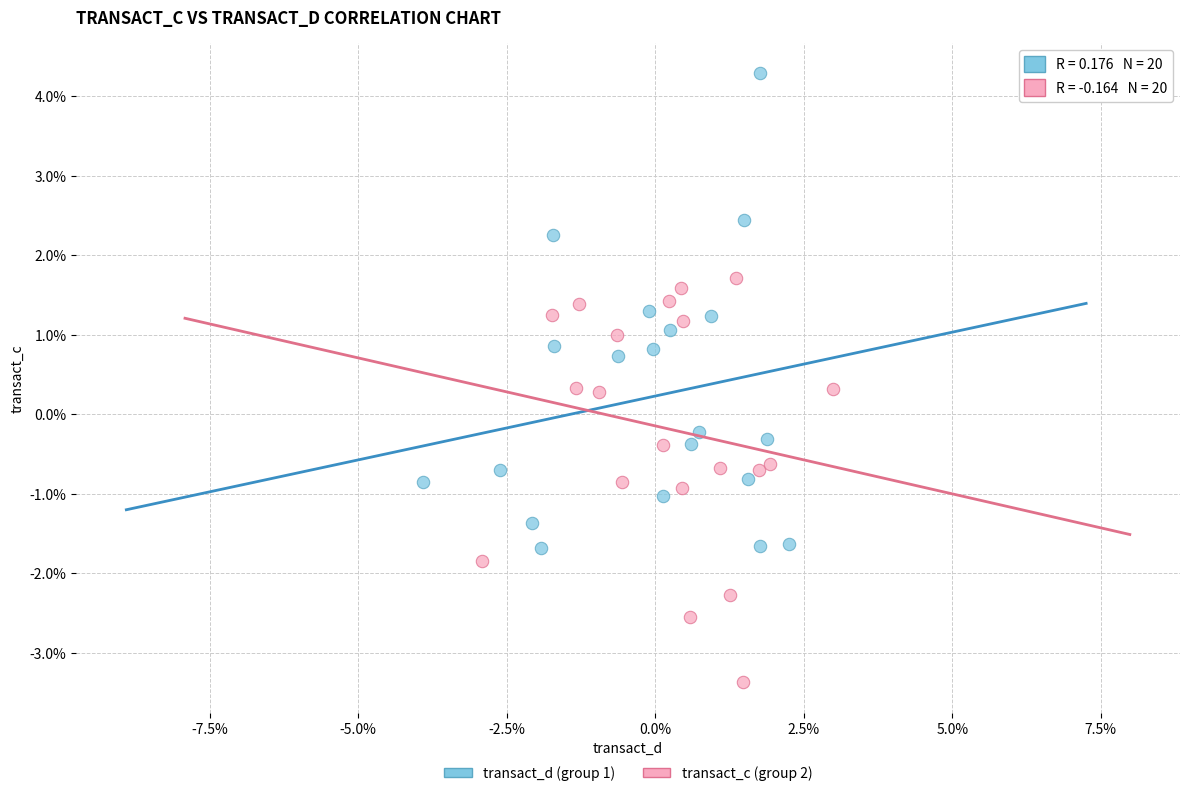

Which series contains the highest Y value?

transact_d (group 1)